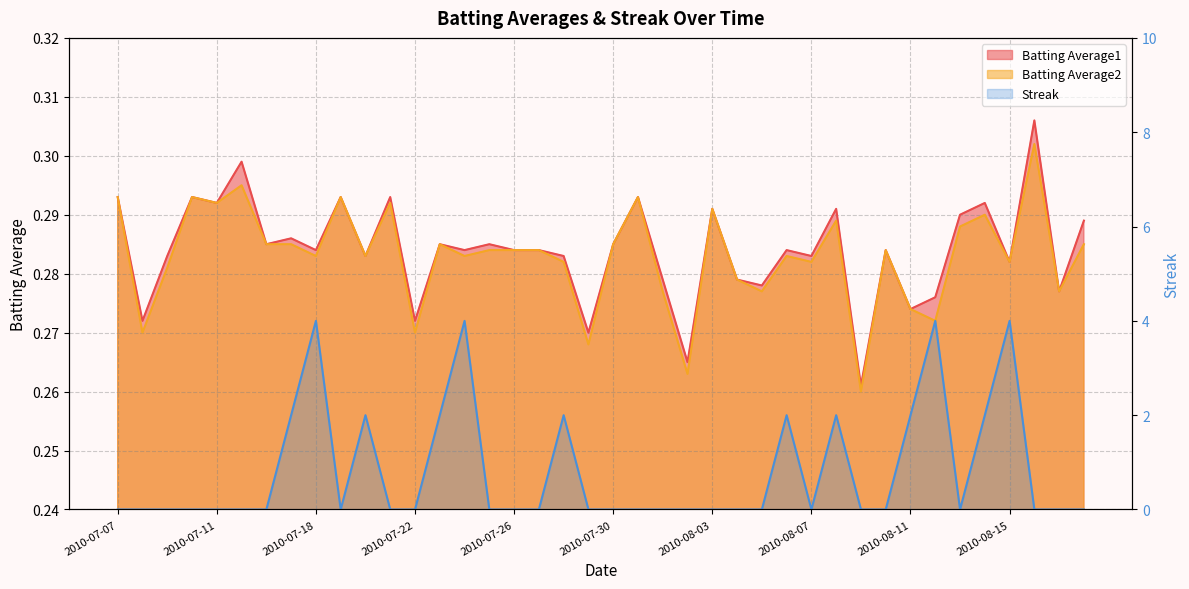

Count the Batting Average1 values in the range 0 to 1.

40